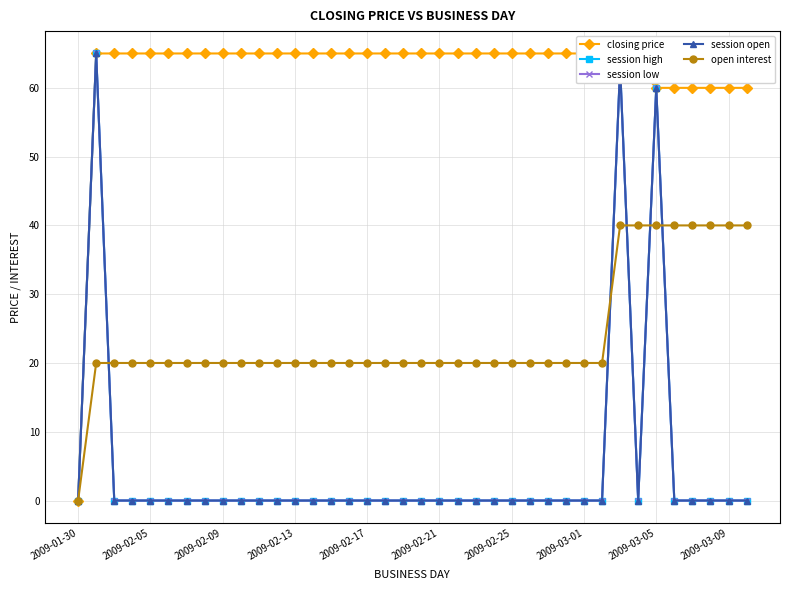

True or false: session high has a value of 22 at 25.

False